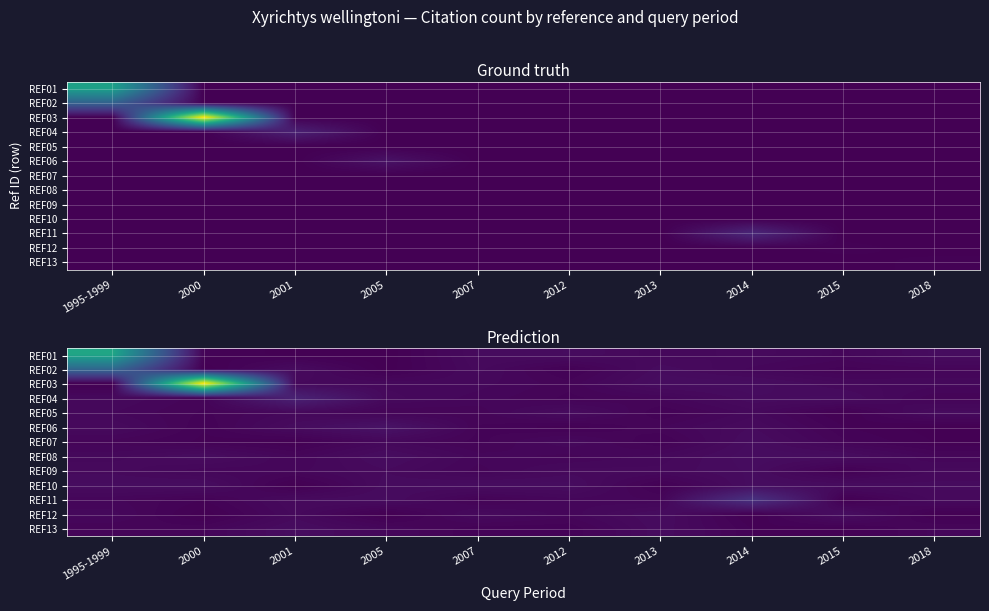

Which series has the largest range (max minus min)?

REF03